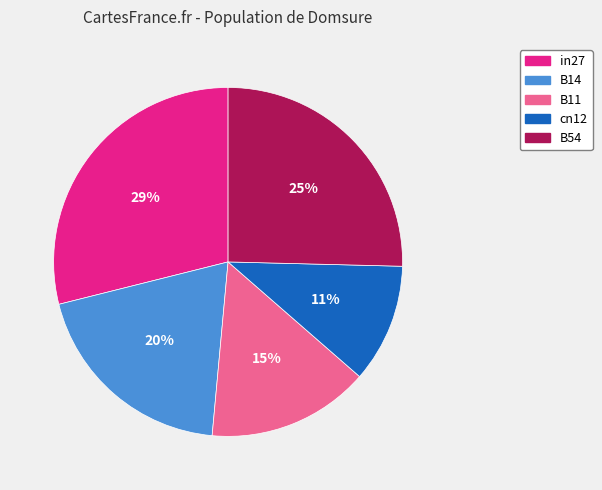

Between B11 and in27, which is larger?

in27